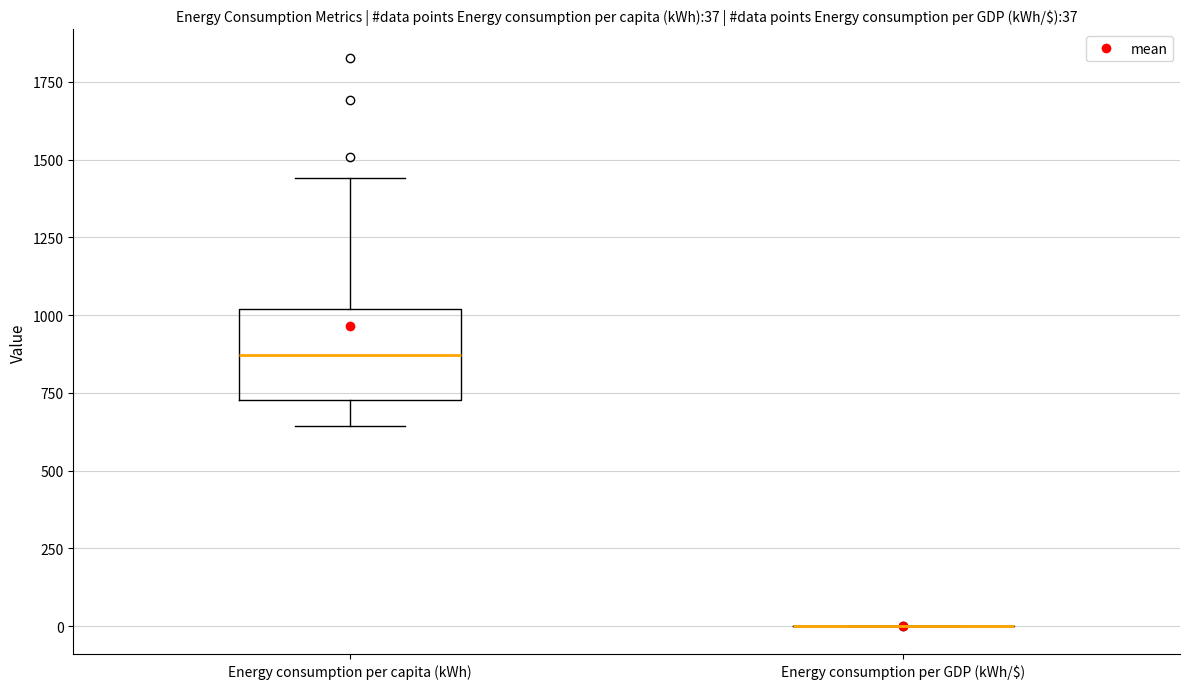

Comparing the boxes themselves (not the whiskers), which one is the tallest?

Energy consumption per capita (kWh)